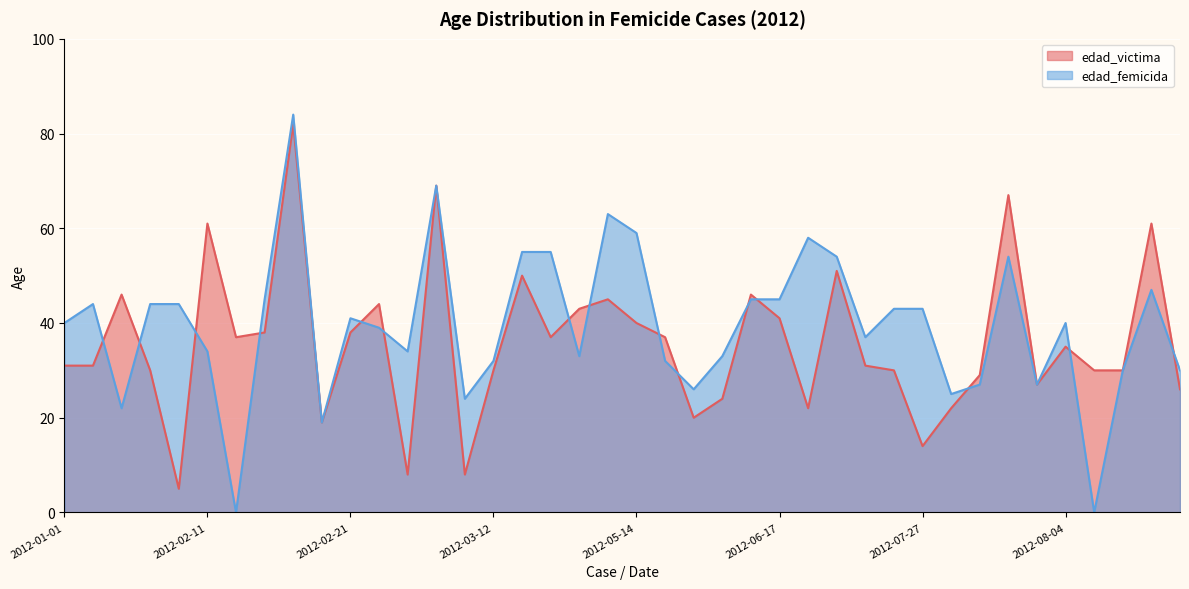

What is the difference between the second highest and minimum values in the edad_femicida series?

69